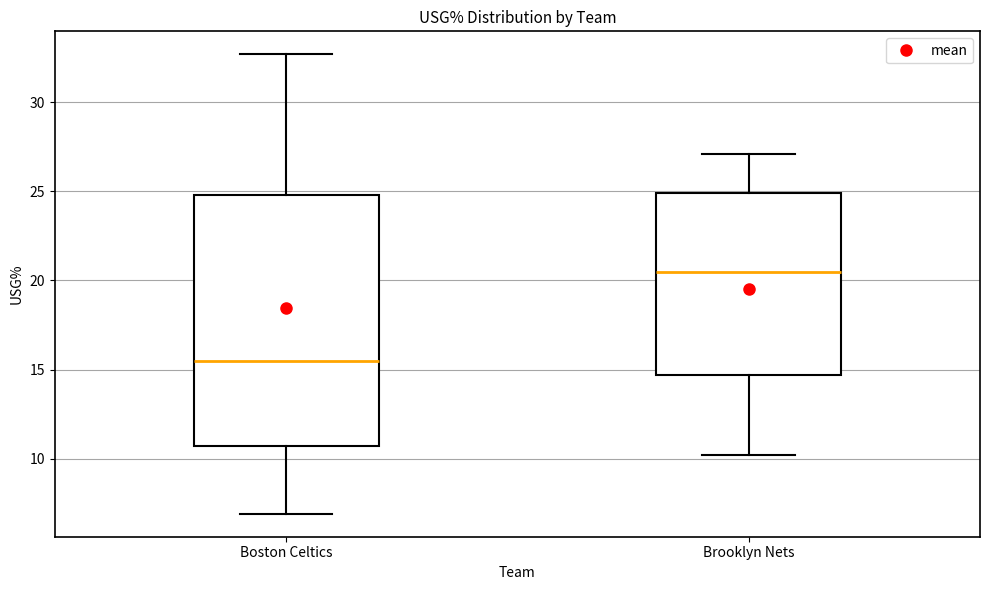

Which box's median line is the lowest?

Boston Celtics